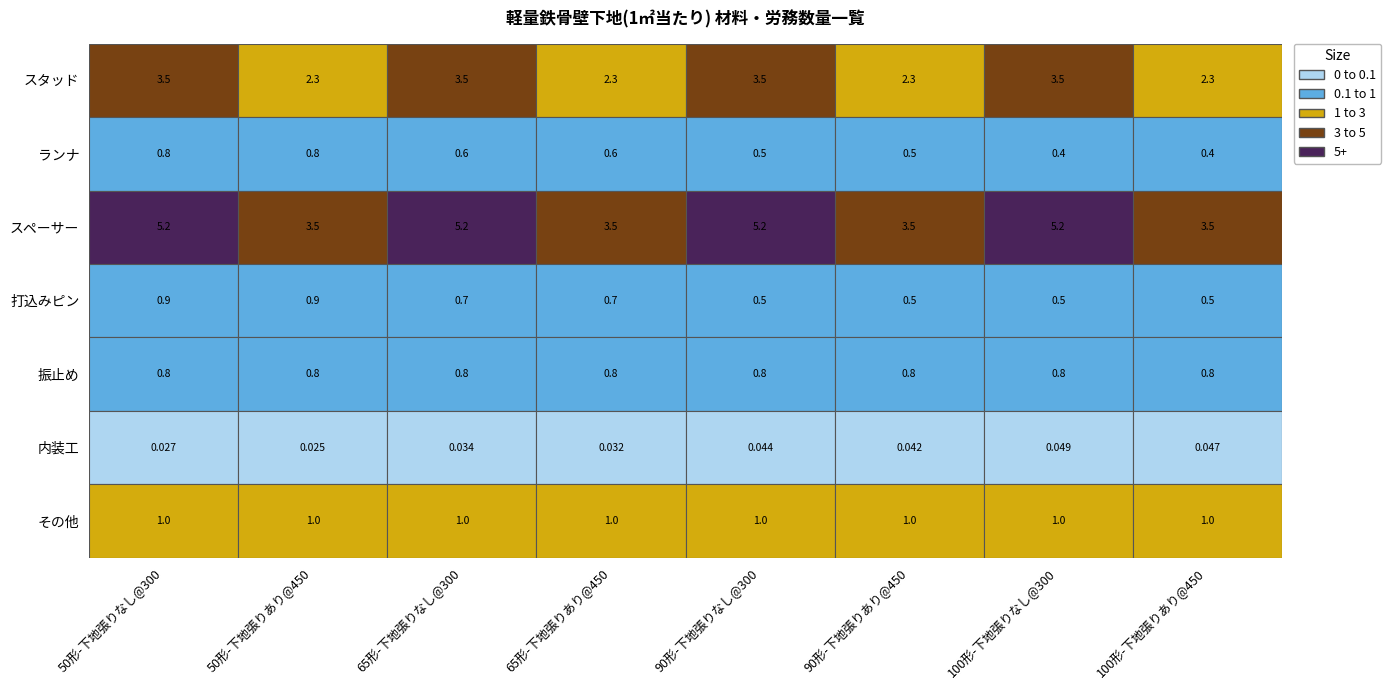

At which category is the sum across all series the highest?

50形-下地張りなし@300